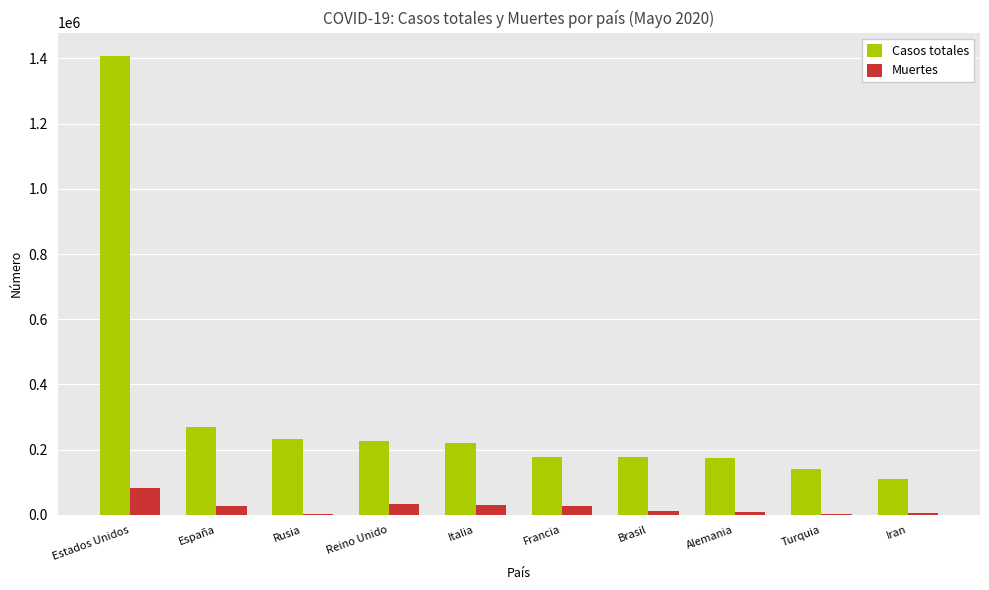

What is the greatest value displayed?

1408636